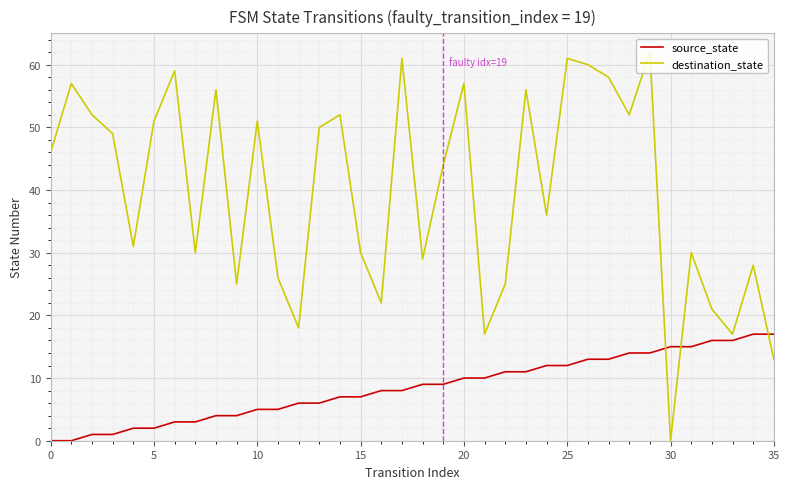

How many categories are shown in the chart?

36